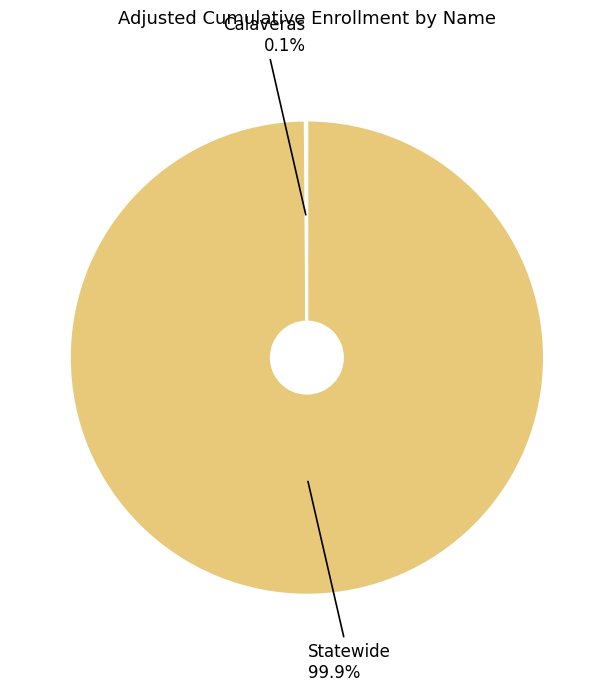

What is the largest slice in the pie chart?

Statewide